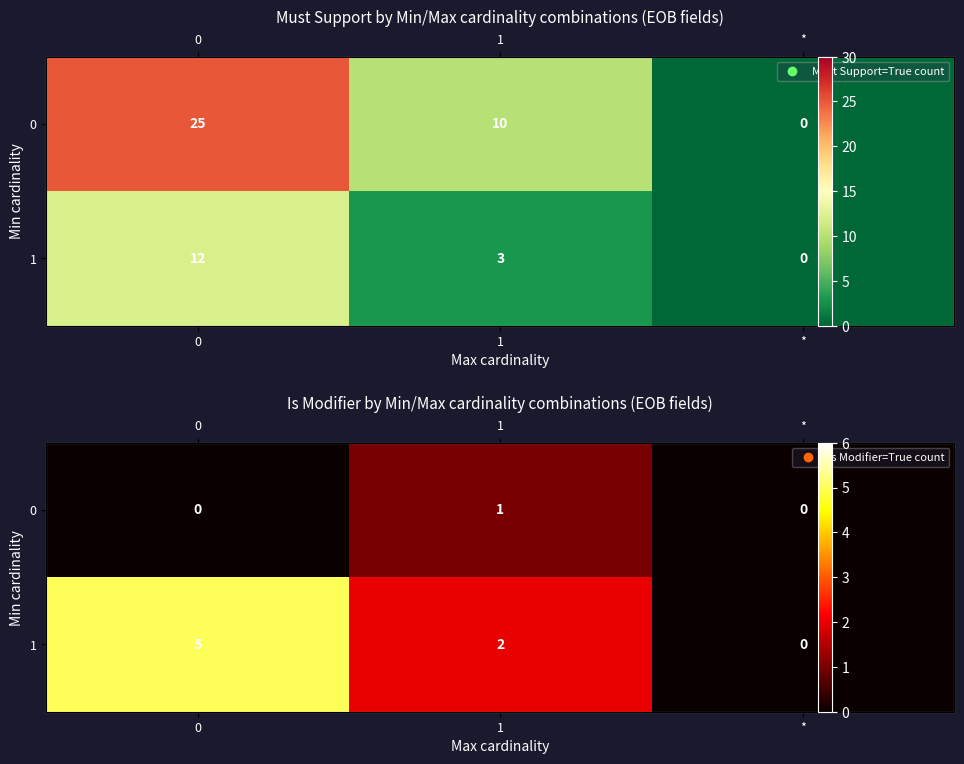

Rank the series at * from highest to lowest value.

0, 1